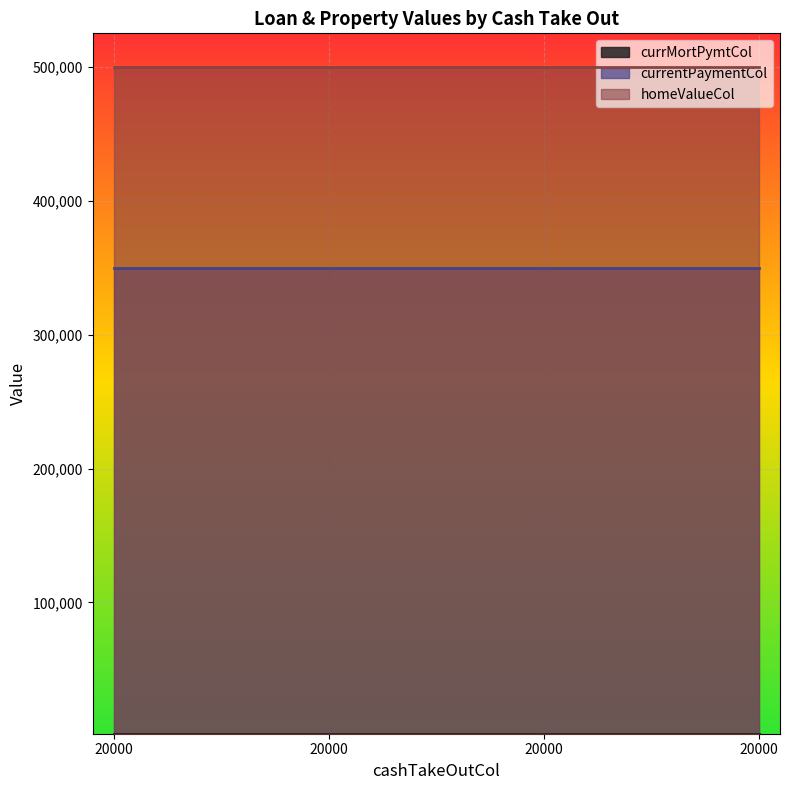

True or false: homeValueCol and currMortPymtCol intersect in this chart.

False